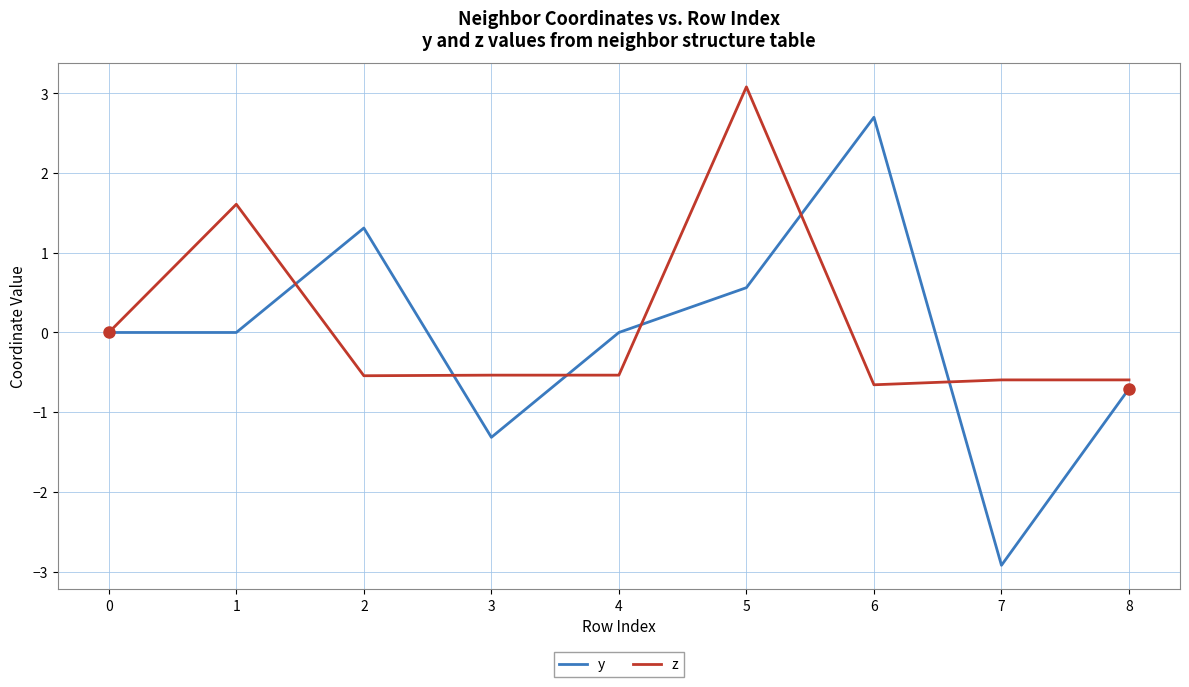

Which series changed the most between 2 and 6?

y